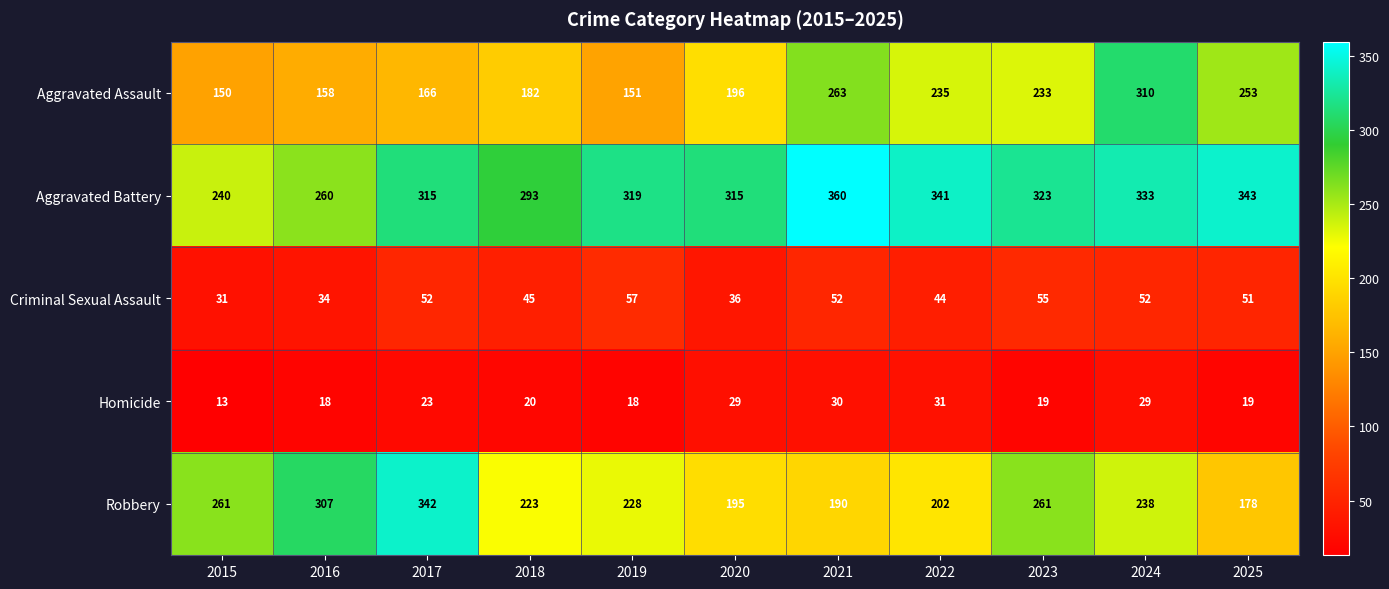

The Homicide series shows 30 at 2021. True or false?

True